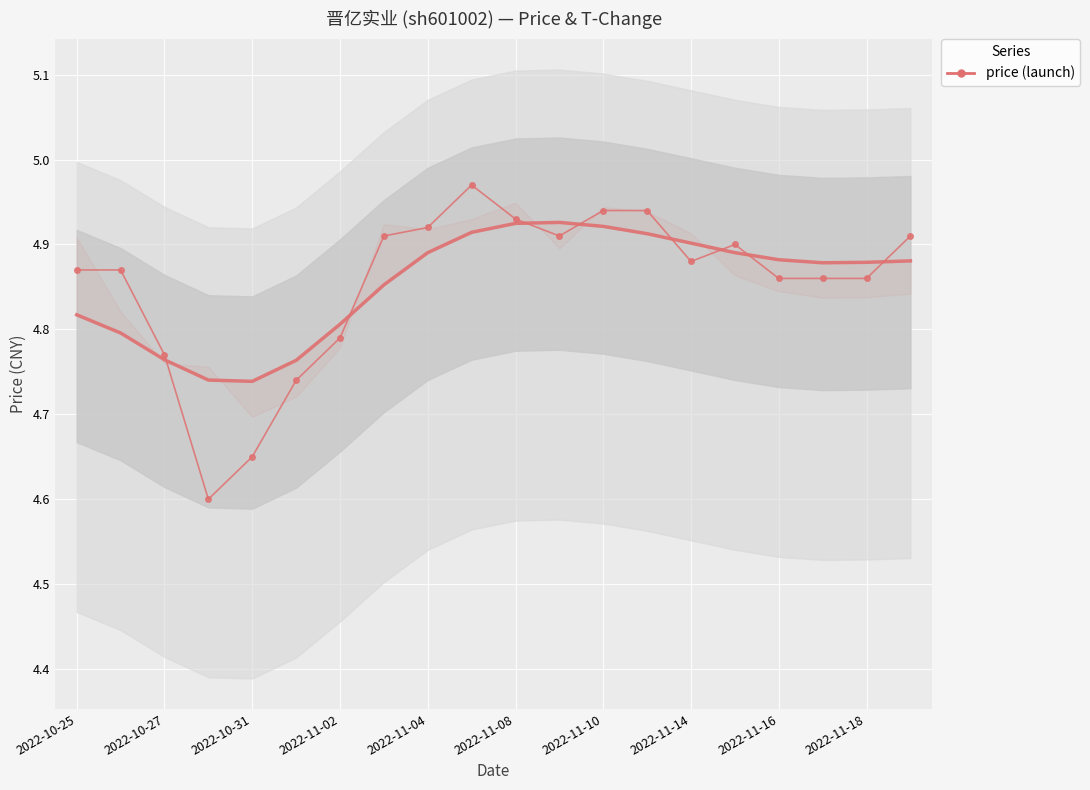

Which series has the widest spread of values?

price